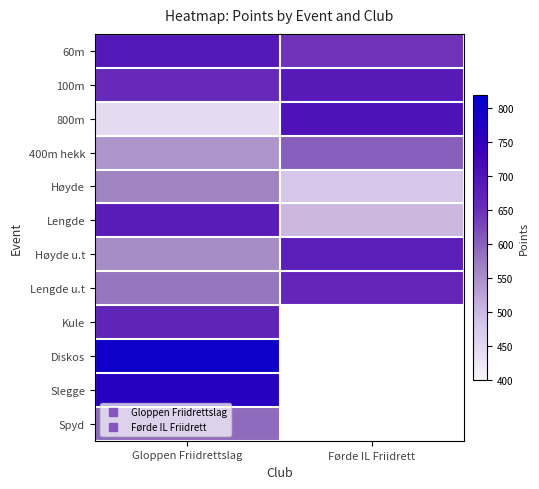

What is the minimum value for 400m hekk?

542.0